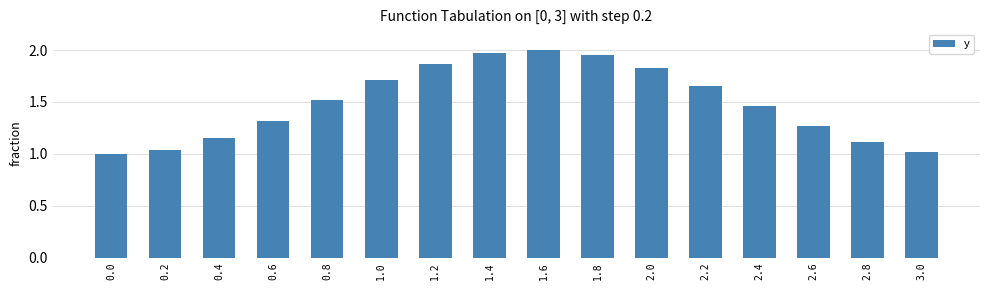

What is the change in value from 0.2 to 1.6?

+1.0